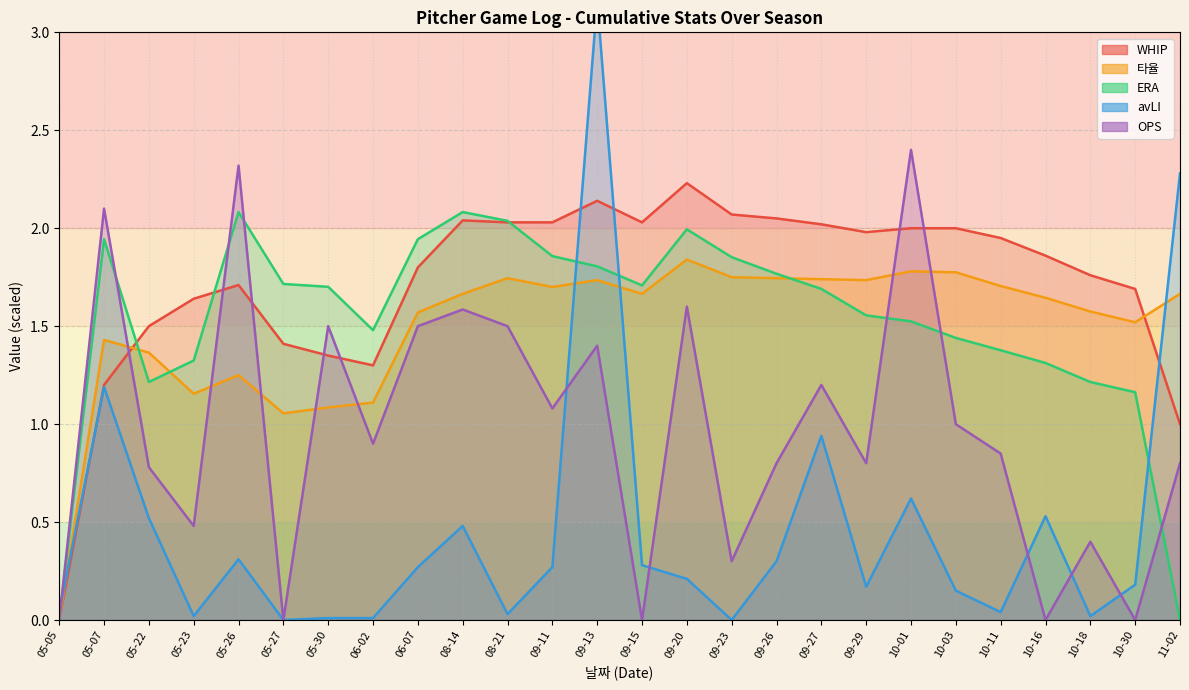

Reading right to left, list all the values displayed in this chart.

WHIP: 11-02=1.0	10-30=1.7	10-18=1.8	10-16=1.9	10-11=1.9	10-03=2.0	10-01=2.0	09-29=2.0	09-27=2.0	09-26=2.0	09-23=2.1	09-20=2.2	09-15=2.0	09-13=2.1	09-11=2.0	08-21=2.0	08-14=2.0	06-07=1.8	06-02=1.3	05-30=1.4	05-27=1.4	05-26=1.7	05-23=1.6	05-22=1.5	05-07=1.2	05-05=0.0
타율: 11-02=1.7	10-30=1.5	10-18=1.6	10-16=1.6	10-11=1.7	10-03=1.8	10-01=1.8	09-29=1.7	09-27=1.7	09-26=1.7	09-23=1.8	09-20=1.8	09-15=1.7	09-13=1.7	09-11=1.7	08-21=1.7	08-14=1.7	06-07=1.6	06-02=1.1	05-30=1.1	05-27=1.1	05-26=1.2	05-23=1.2	05-22=1.4	05-07=1.4	05-05=0.0
ERA: 11-02=0.0	10-30=1.2	10-18=1.2	10-16=1.3	10-11=1.4	10-03=1.4	10-01=1.5	09-29=1.6	09-27=1.7	09-26=1.8	09-23=1.9	09-20=2.0	09-15=1.7	09-13=1.8	09-11=1.9	08-21=2.0	08-14=2.1	06-07=1.9	06-02=1.5	05-30=1.7	05-27=1.7	05-26=2.1	05-23=1.3	05-22=1.2	05-07=1.9	05-05=0.0
avLI: 11-02=2.3	10-30=0.2	10-18=0.0	10-16=0.5	10-11=0.0	10-03=0.1	10-01=0.6	09-29=0.2	09-27=0.9	09-26=0.3	09-23=0.0	09-20=0.2	09-15=0.3	09-13=3.2	09-11=0.3	08-21=0.0	08-14=0.5	06-07=0.3	06-02=0.0	05-30=0.0	05-27=0.0	05-26=0.3	05-23=0.0	05-22=0.5	05-07=1.2	05-05=0.0
OPS: 11-02=0.8	10-30=0.0	10-18=0.4	10-16=0.0	10-11=0.8	10-03=1.0	10-01=2.4	09-29=0.8	09-27=1.2	09-26=0.8	09-23=0.3	09-20=1.6	09-15=0.0	09-13=1.4	09-11=1.1	08-21=1.5	08-14=1.6	06-07=1.5	06-02=0.9	05-30=1.5	05-27=0.0	05-26=2.3	05-23=0.5	05-22=0.8	05-07=2.1	05-05=0.0